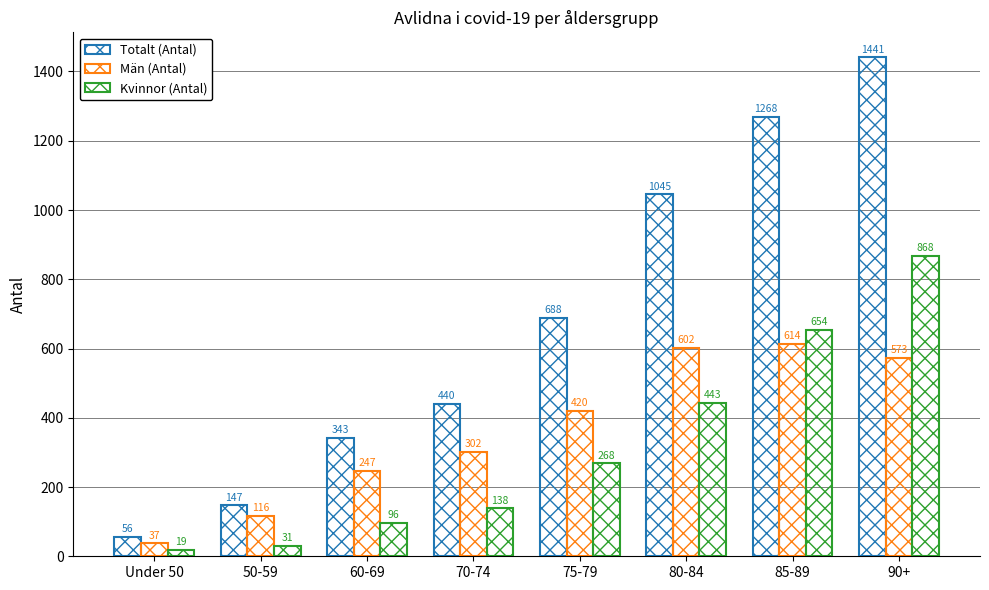

What position from the right is 80-84?

3